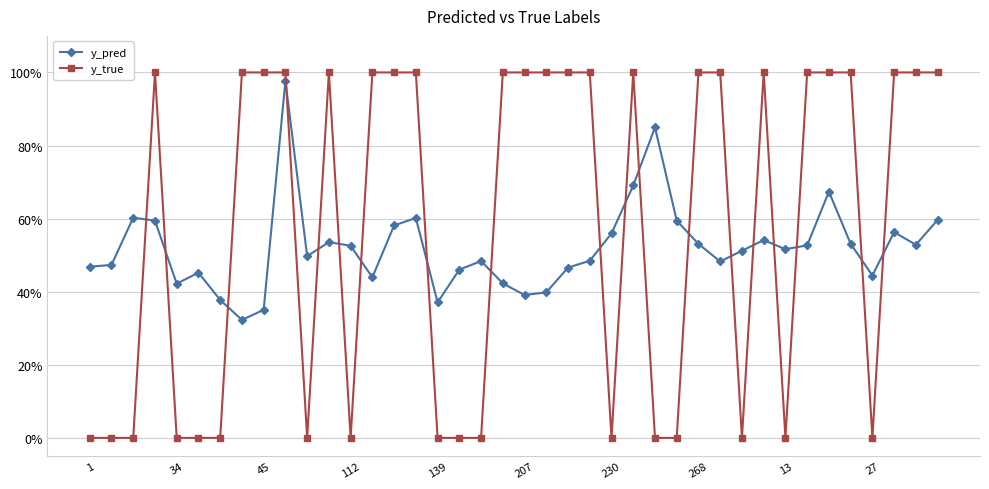

What is the maximum value for y_pred?

1.0